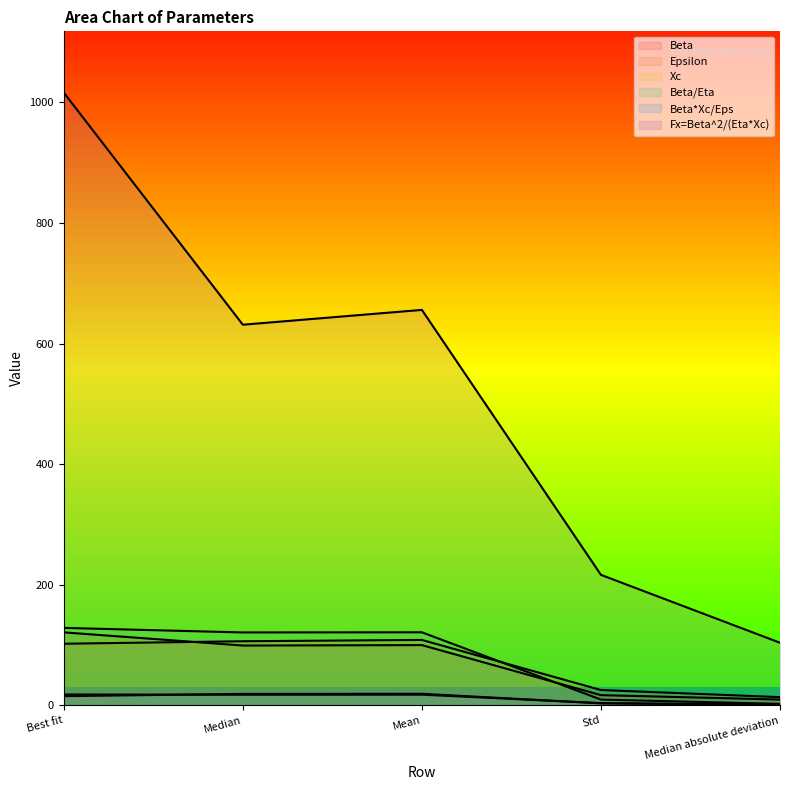

What are all the series names shown in the legend?

Beta, Epsilon, Xc, Beta/Eta, Beta*Xc/Eps, Fx=Beta^2/(Eta*Xc)